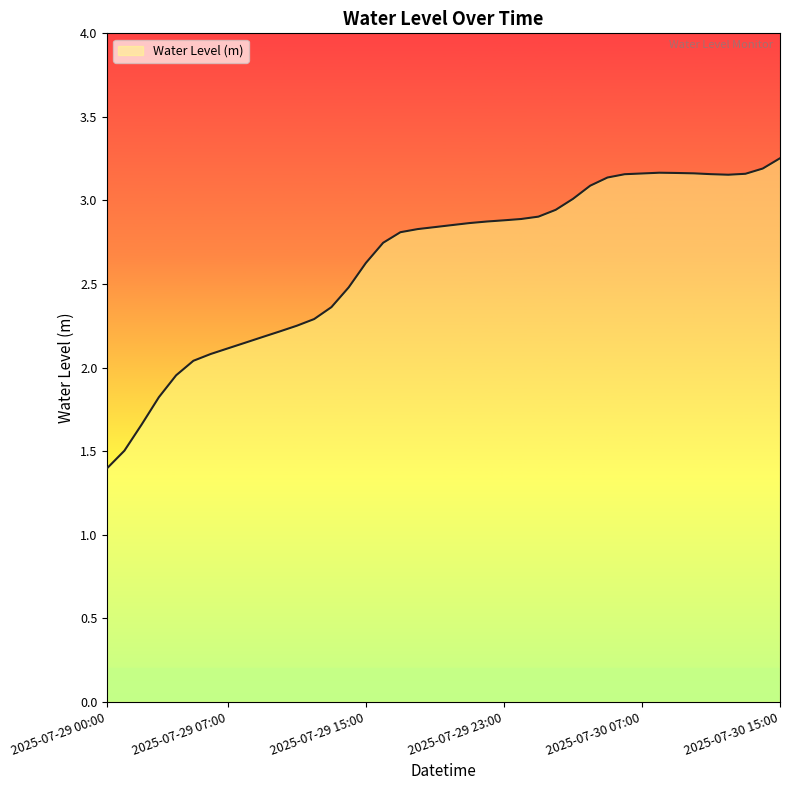

What is the smallest value displayed?

1.4